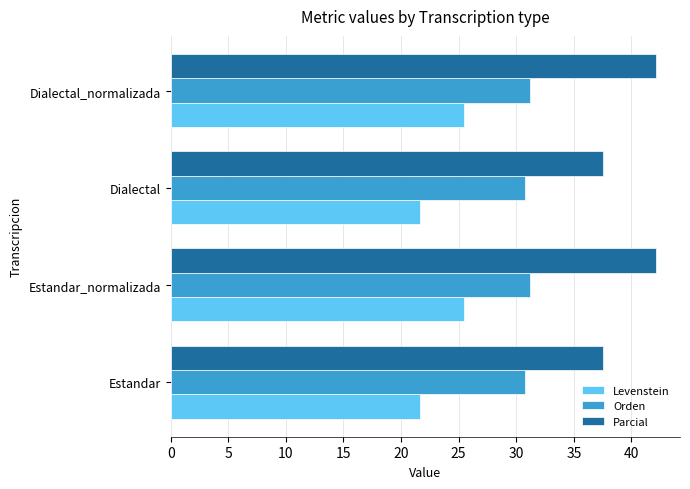

What is the maximum value for Levenstein?

25.5